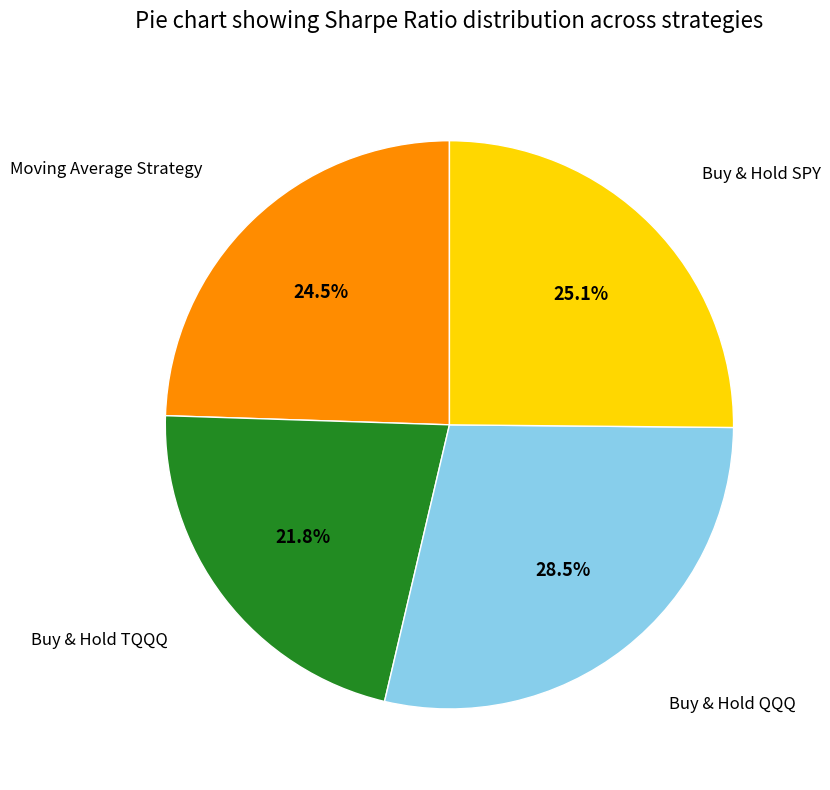

Is there a majority slice in this chart?

No